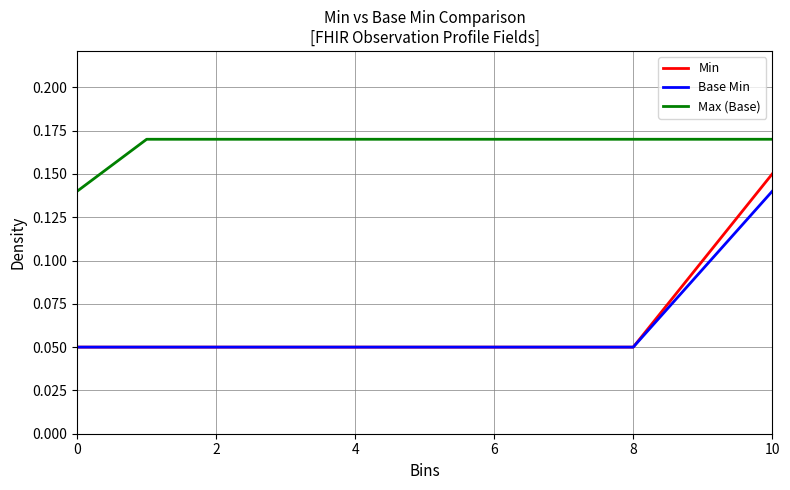

Which series has the widest spread of values?

Min